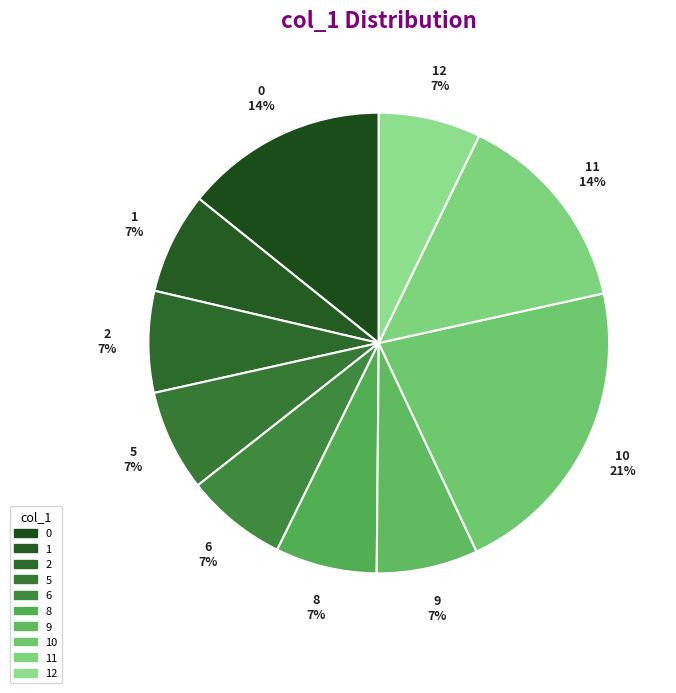

Is there any slice that represents more than half of the pie?

No